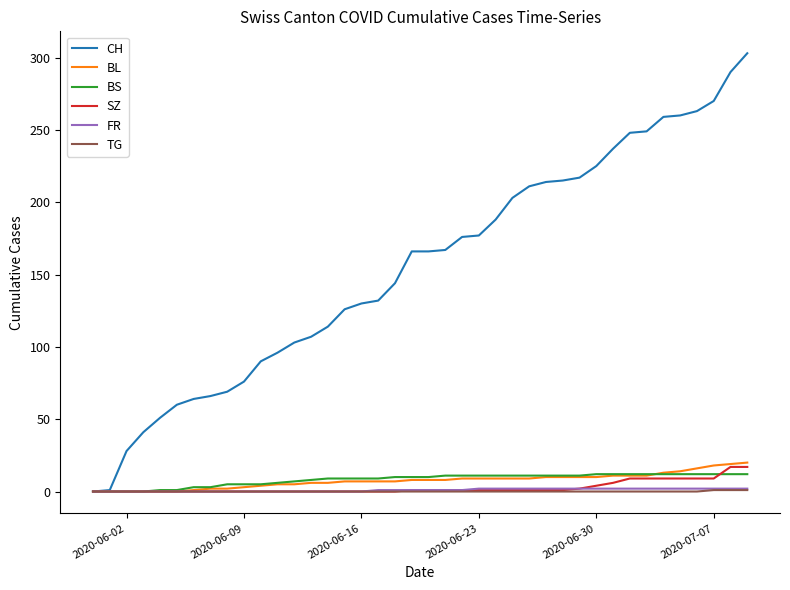

What is the sum of all BL values?

304